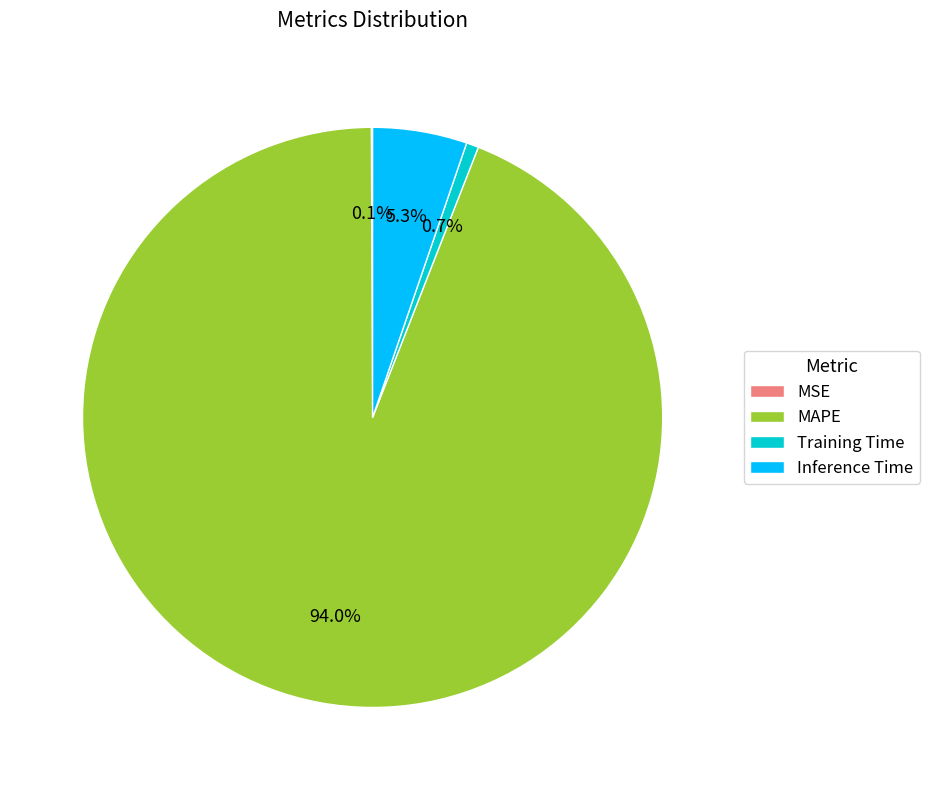

Is MAPE the majority of the pie?

Yes